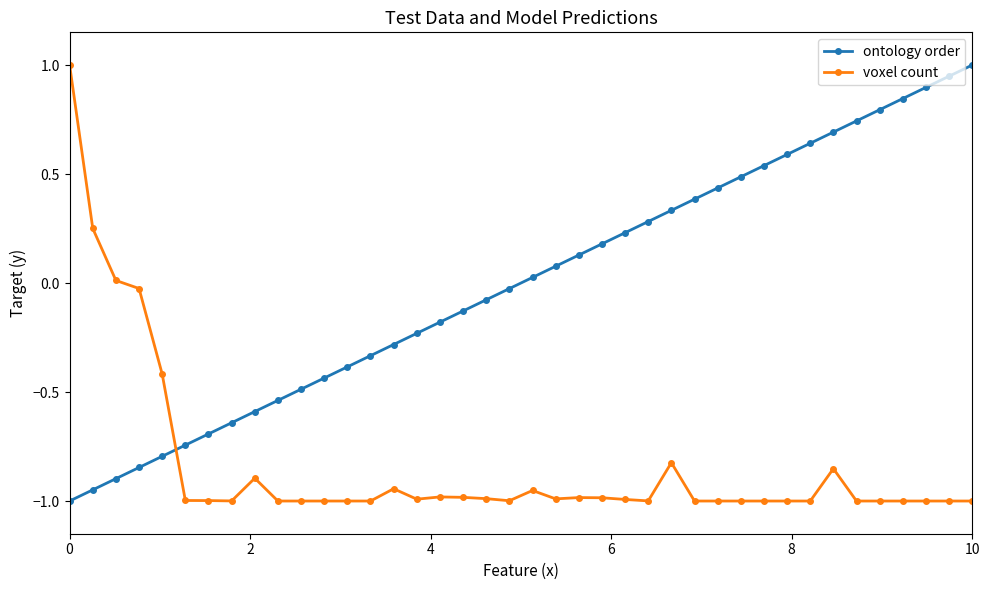

Which series has the largest total across all categories?

ontology order